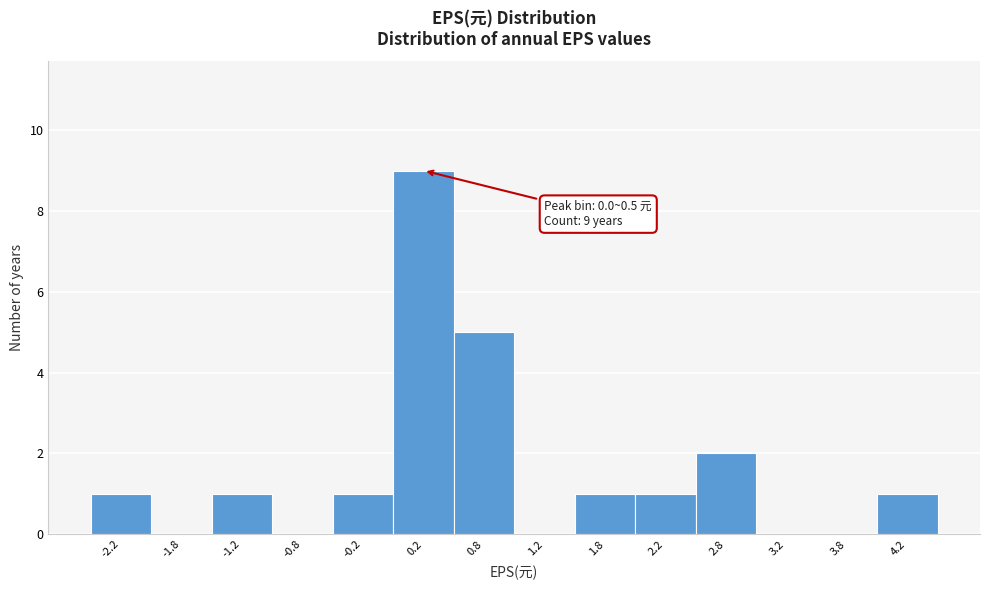

Over which range of the x-axis is the bar tallest?

0.0 to 0.5